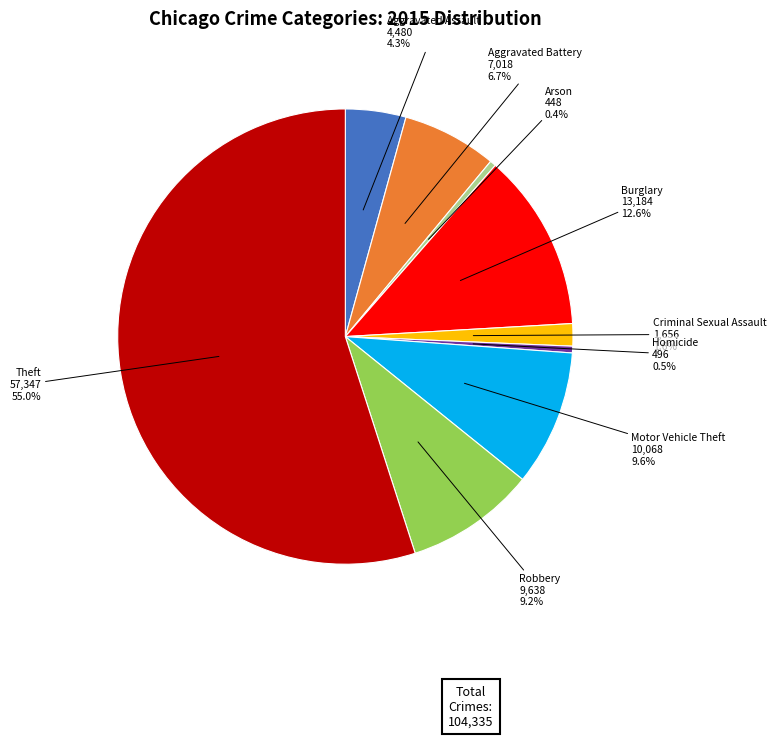

To the nearest percent, what is the difference between the largest and smallest slice percentages?

55%